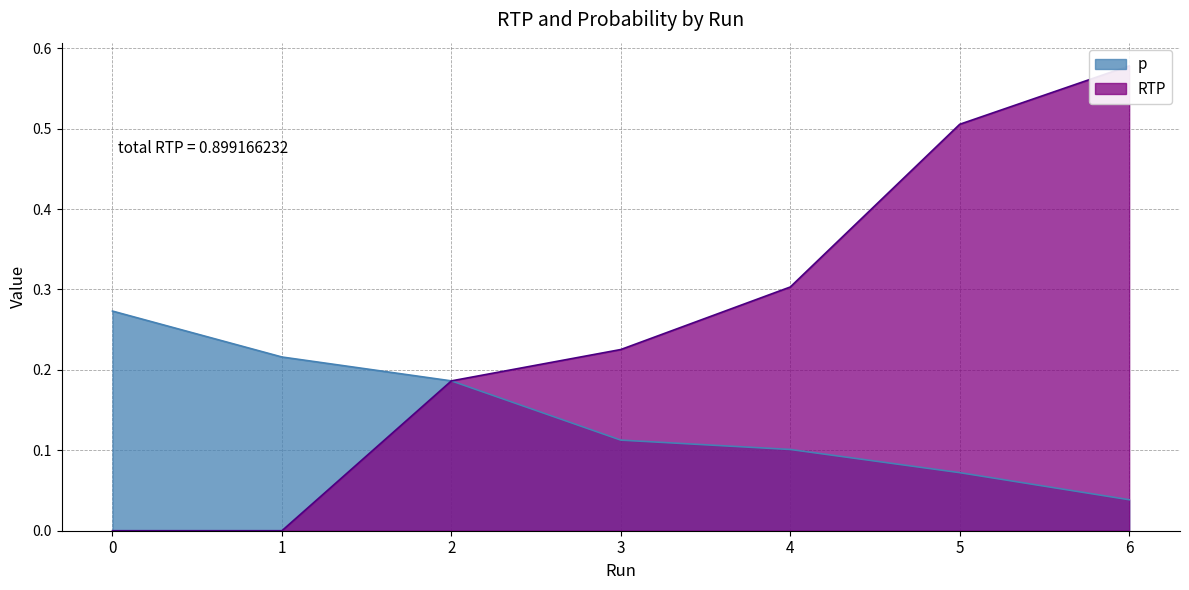

Rank the series by their maximum value, from highest to lowest.

RTP, p